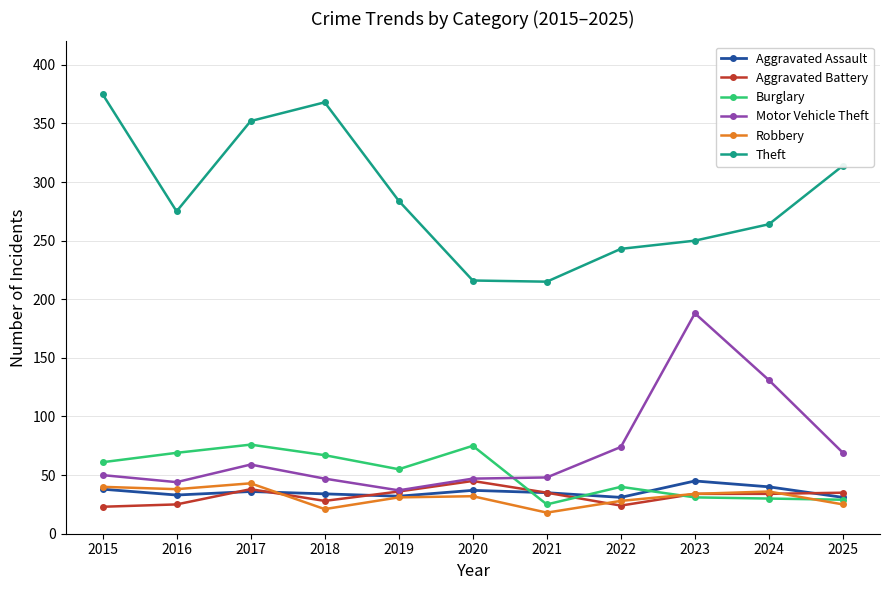

Is it true that Aggravated Battery equals 24 at 2022?

True